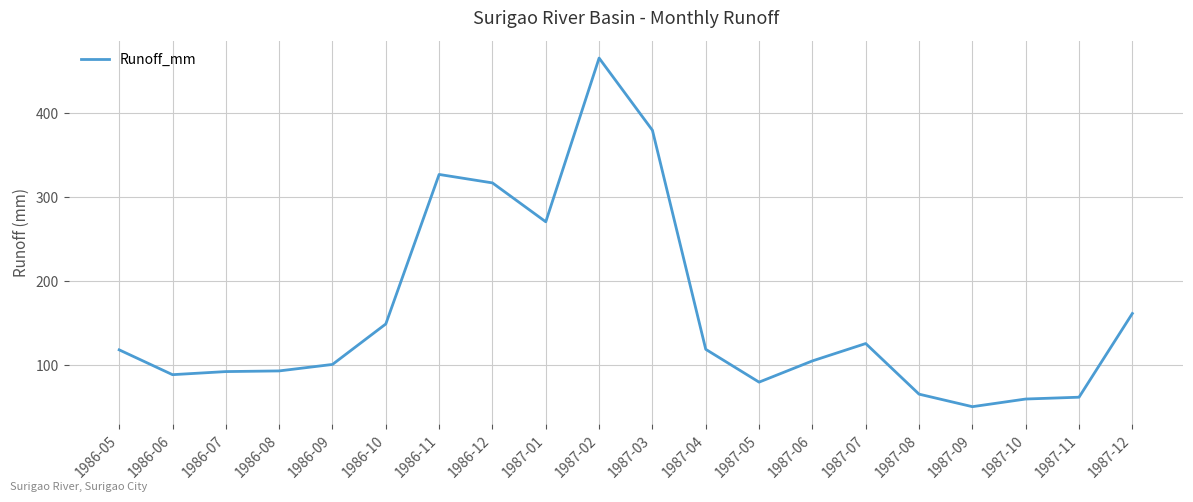

True or false: there are more than 0 points higher than both neighbors.

True